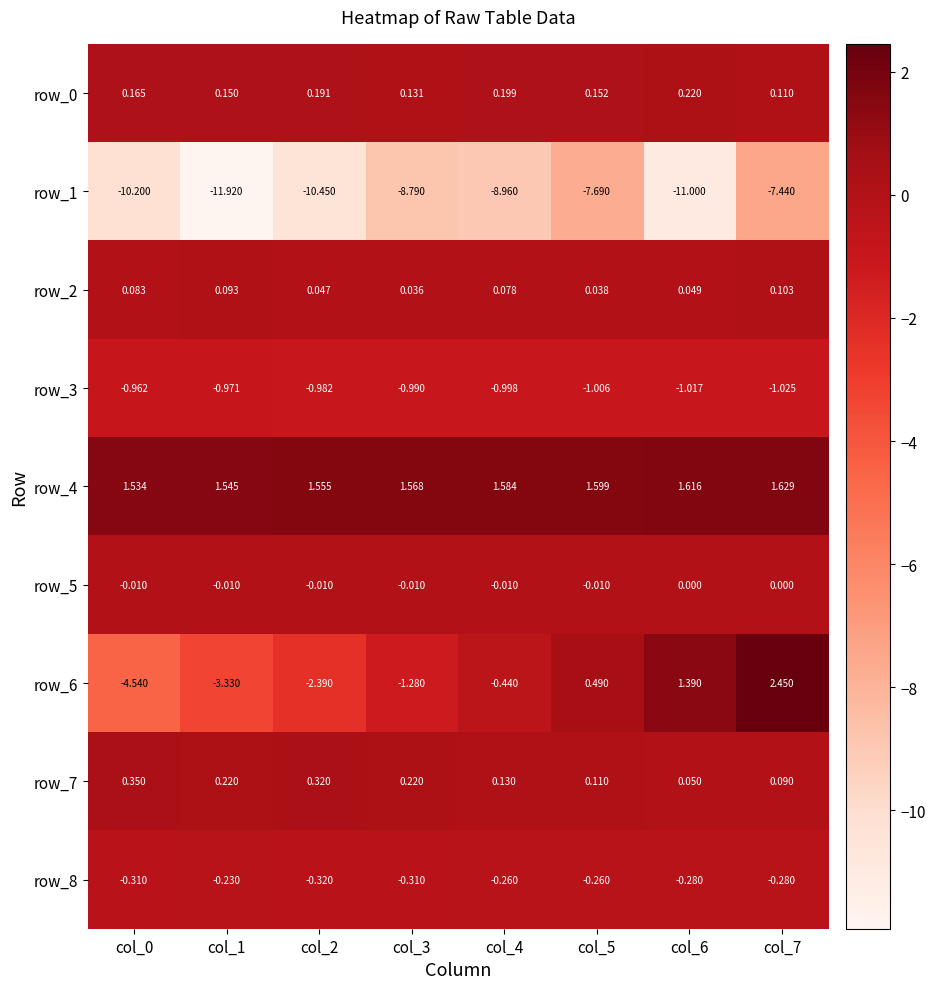

How many row_2 values are between 0 and 1?

8